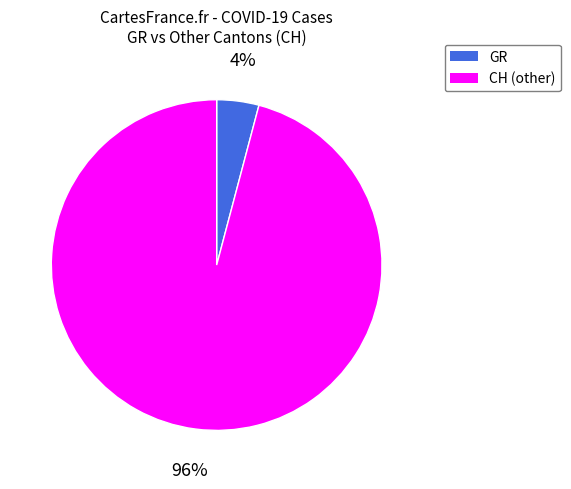

Between CH (other) and GR, which is larger?

CH (other)